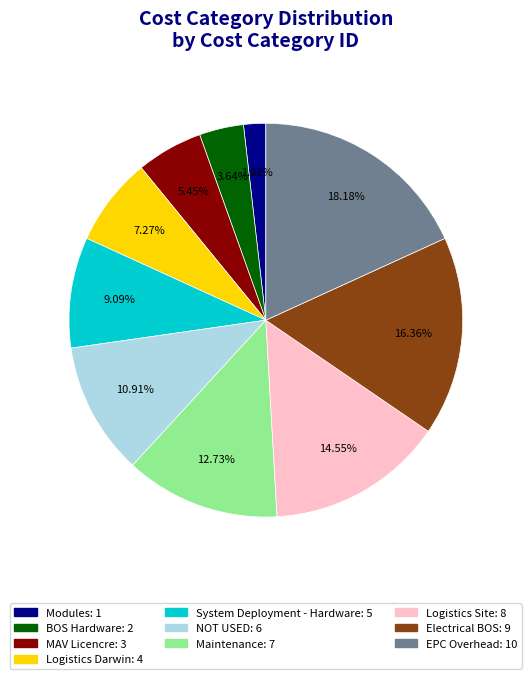

Is EPC Overhead the majority of the pie?

No